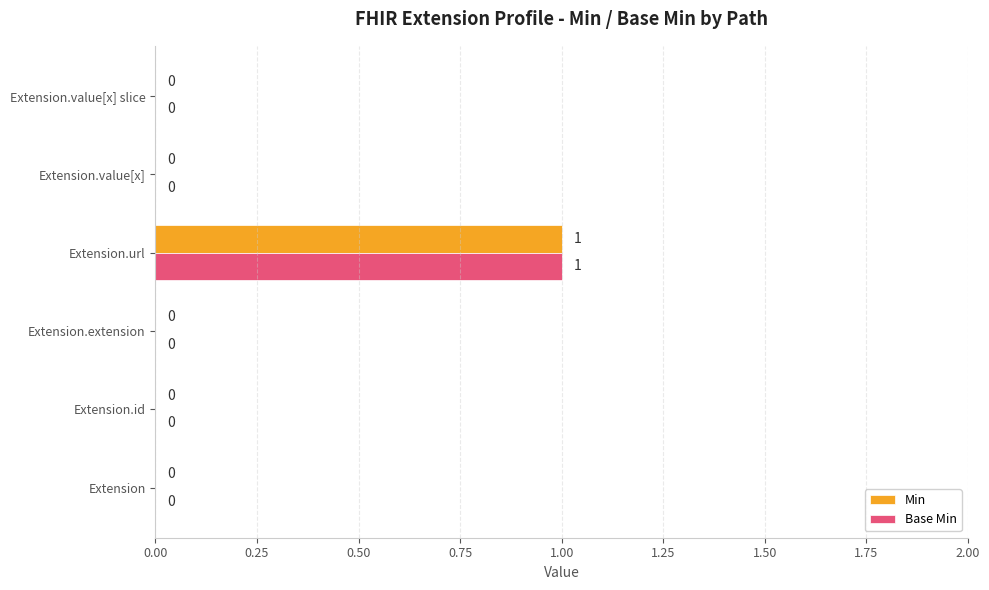

How many Min values are between 0 and 1?

6